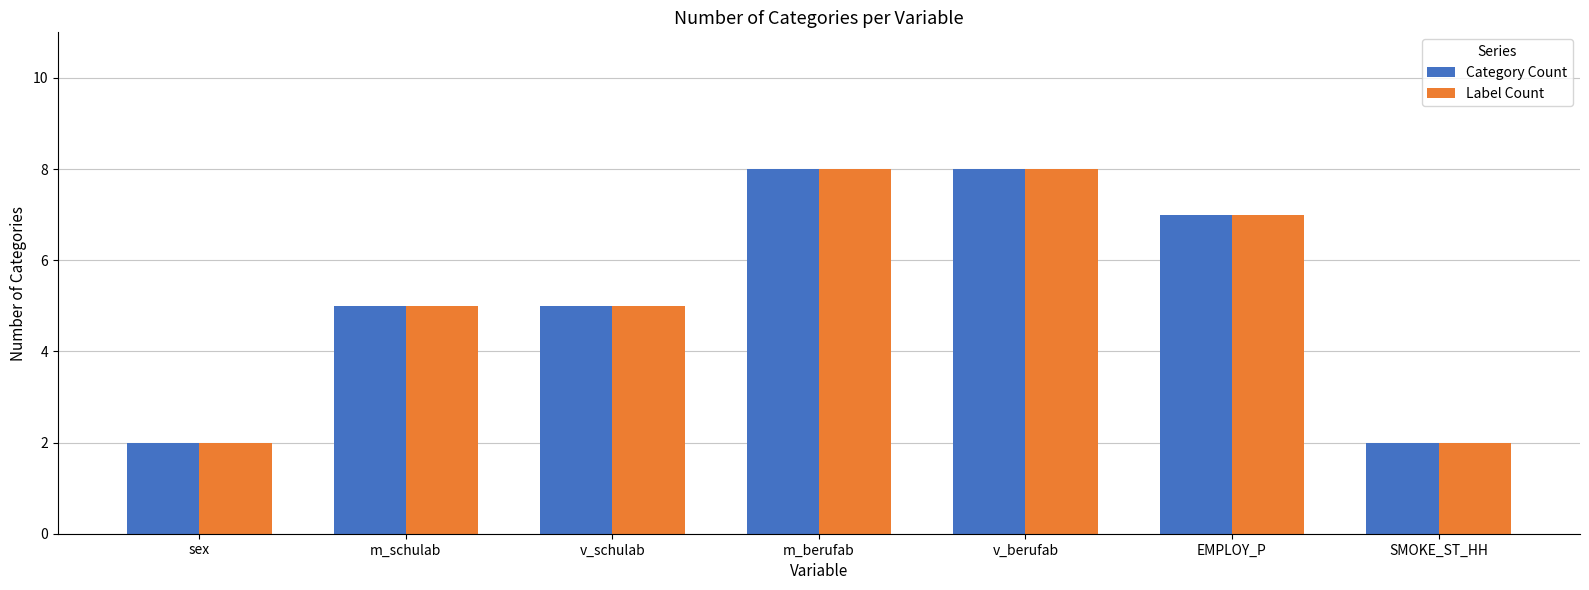

Reading left to right, transcribe all the data shown in this chart.

Category Count: sex=2	m_schulab=5	v_schulab=5	m_berufab=8	v_berufab=8	EMPLOY_P=7	SMOKE_ST_HH=2
Label Count: sex=2	m_schulab=5	v_schulab=5	m_berufab=8	v_berufab=8	EMPLOY_P=7	SMOKE_ST_HH=2